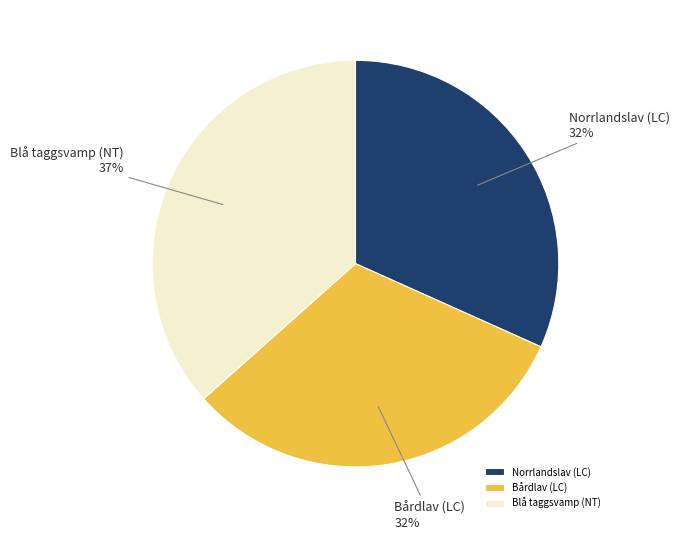

Is the sum of Norrlandslav (LC) and Bårdlav (LC) greater than half?

Yes